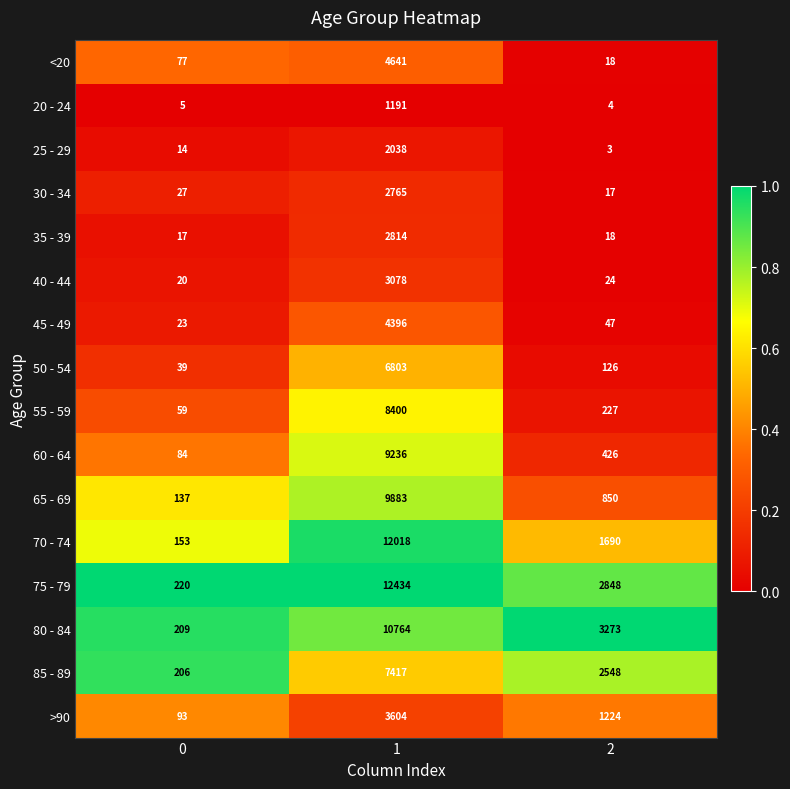

The value of 70 - 74 at 0 is 153. True or false?

True